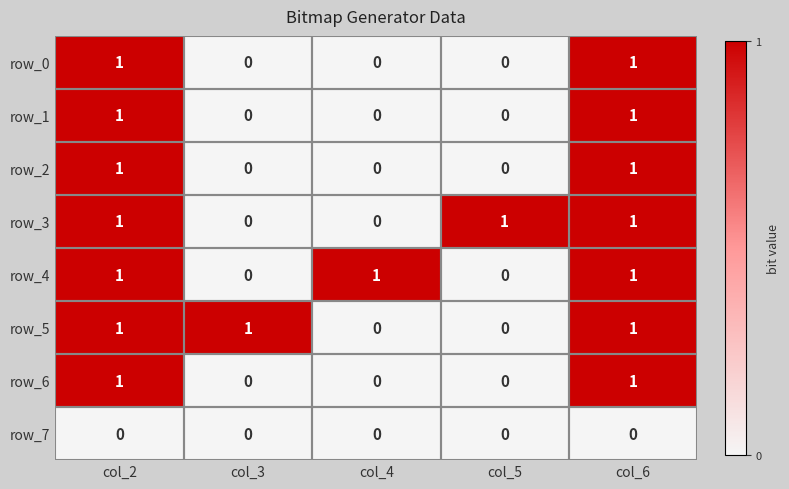

What is the difference between the second highest and minimum values in the row_2 series?

1